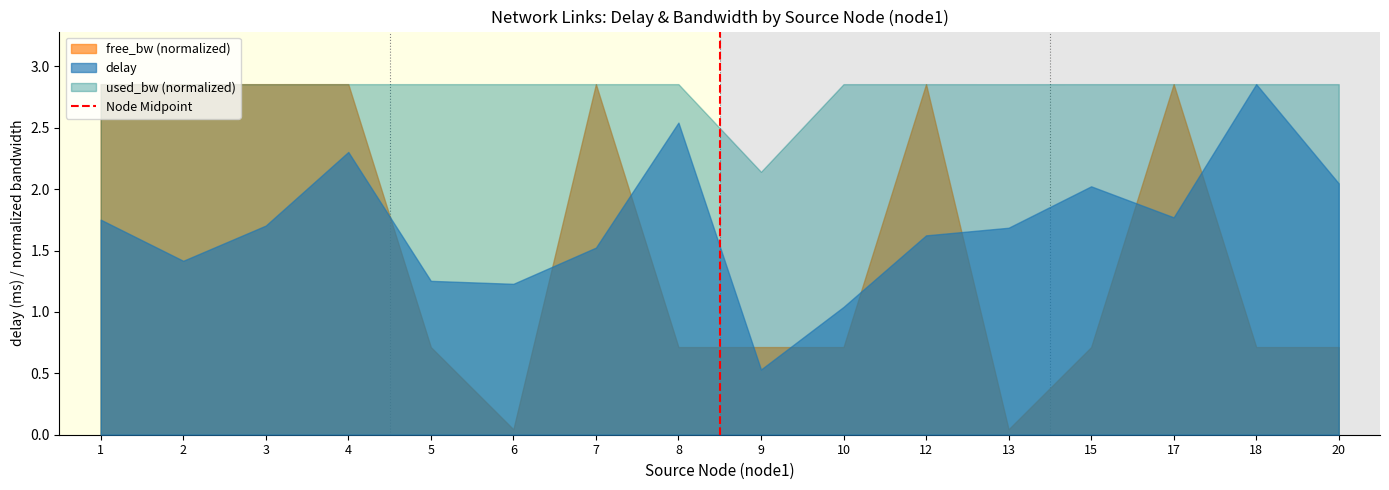

How many times do delay and free_bw (normalized) cross each other?

9